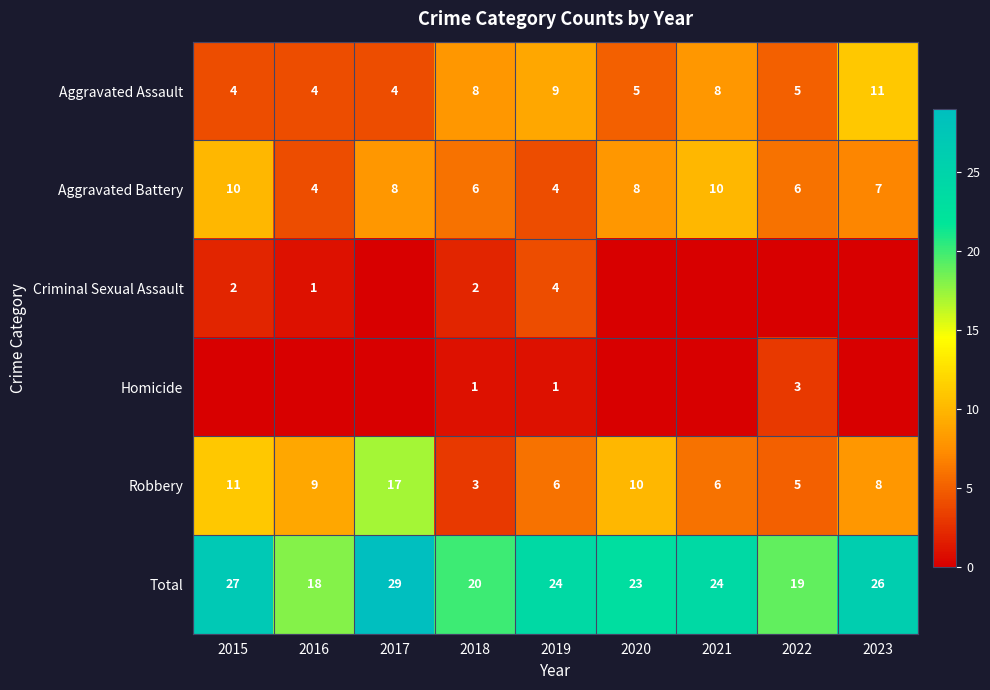

True or false: Homicide has a value of 3 at 2022.

True